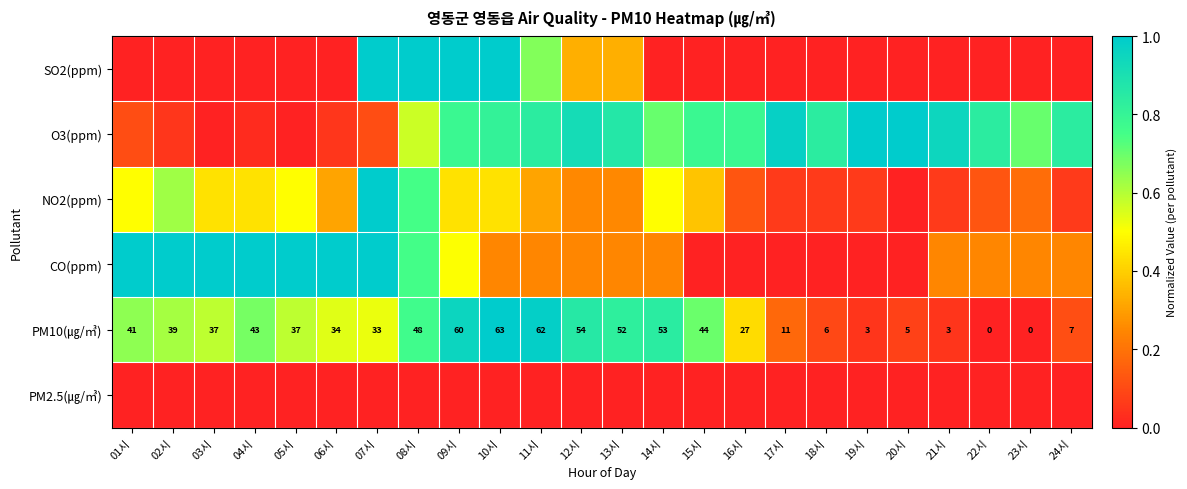

Between 22시 and 01시, which is larger?

22시